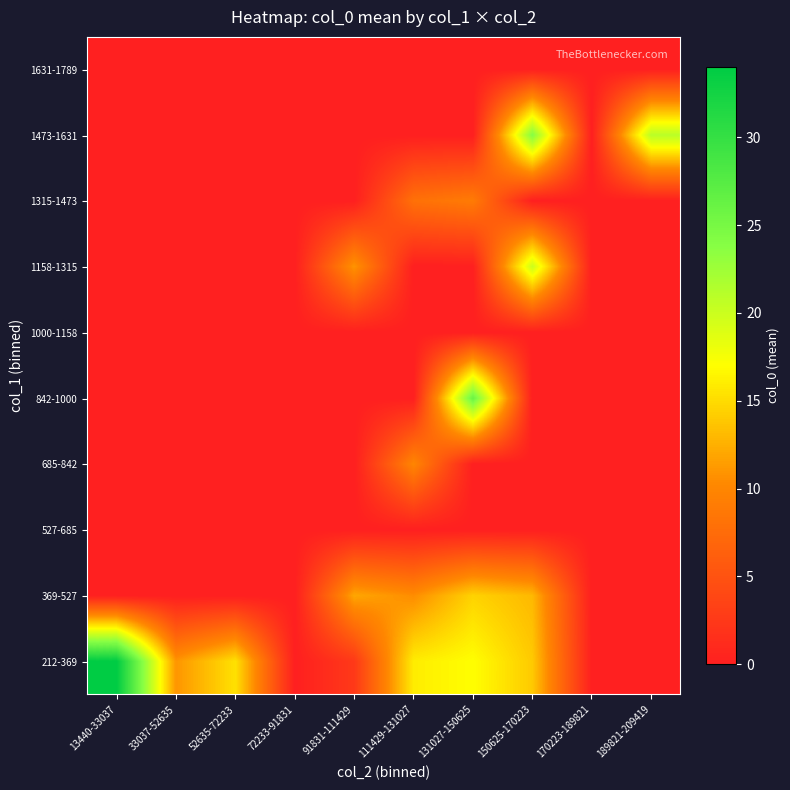

How many series are shown in this chart?

10